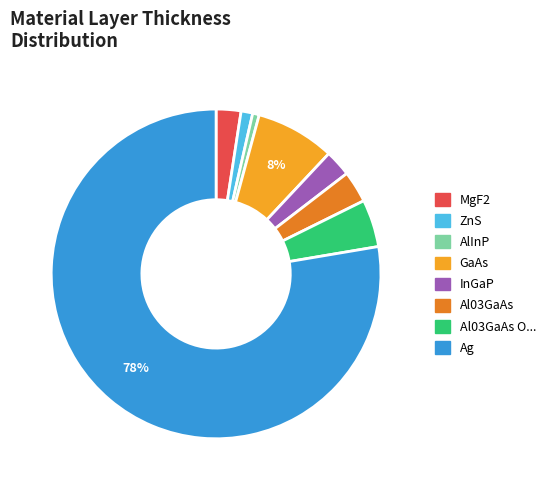

To the nearest percent, what is the average slice percentage?

12%